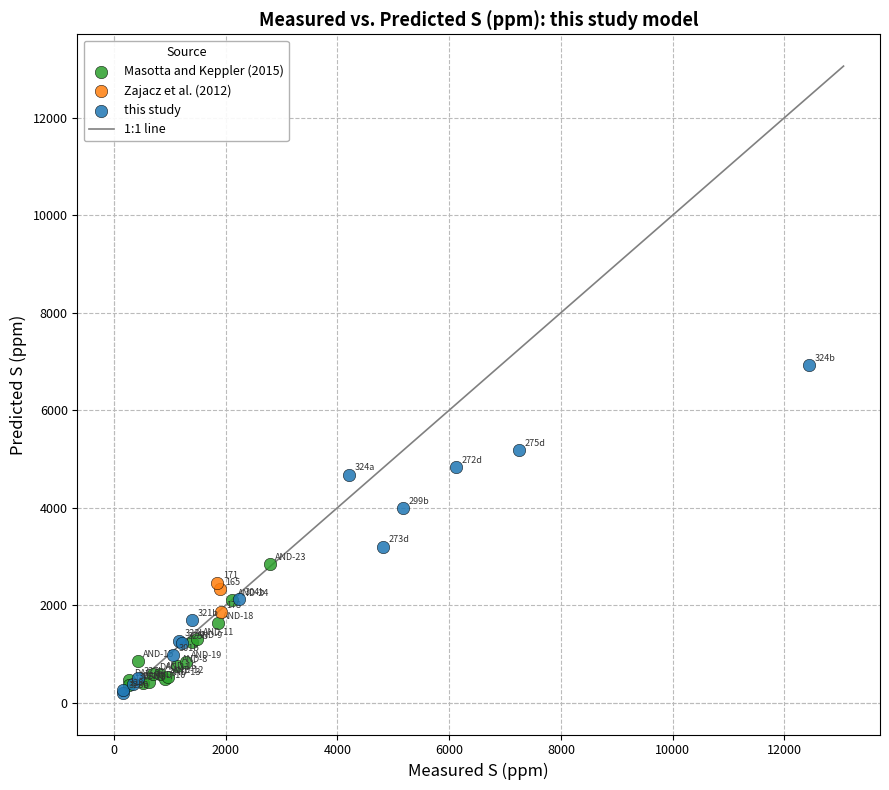

Which series has the largest Y range (max minus min)?

this study